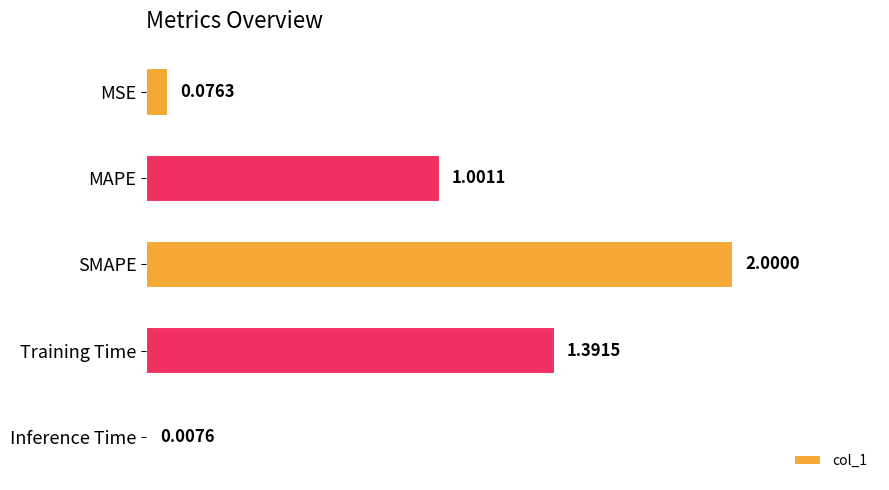

List the labels in order of value, smallest first.

Inference Time, MSE, MAPE, Training Time, SMAPE